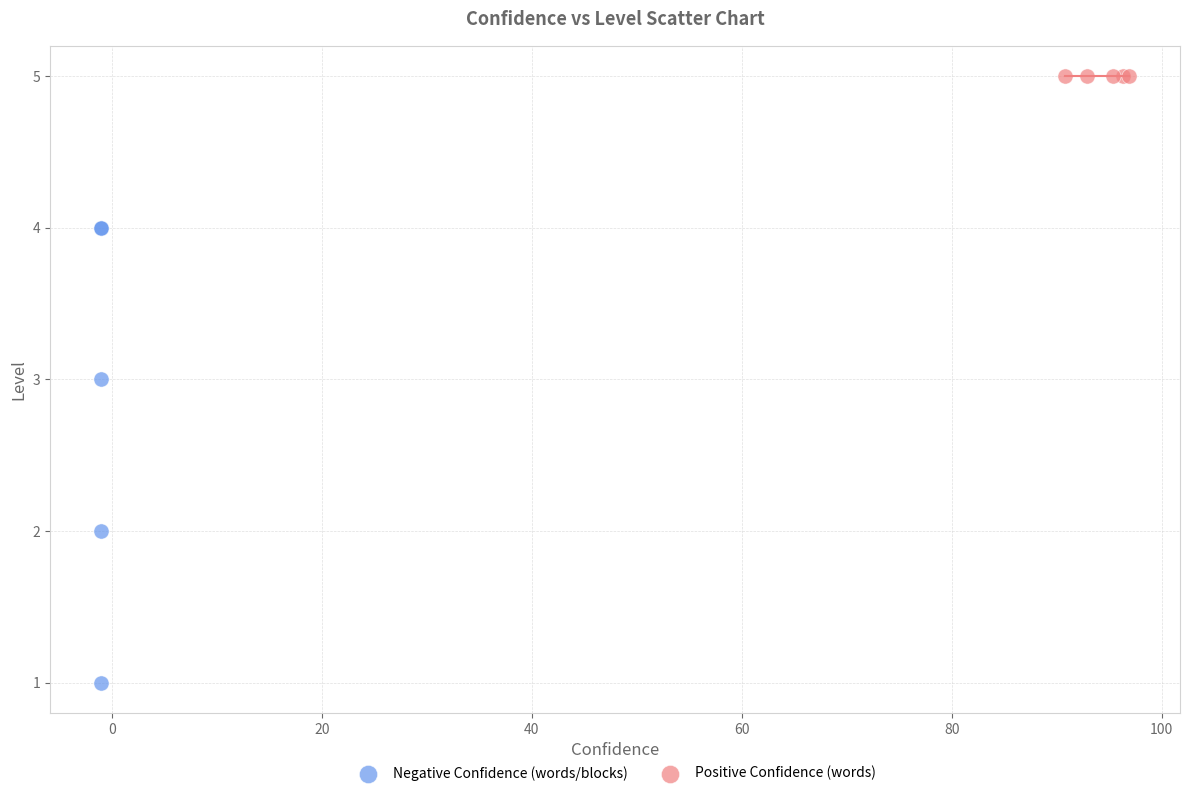

Which series contains the highest Y value?

Positive Confidence (words)